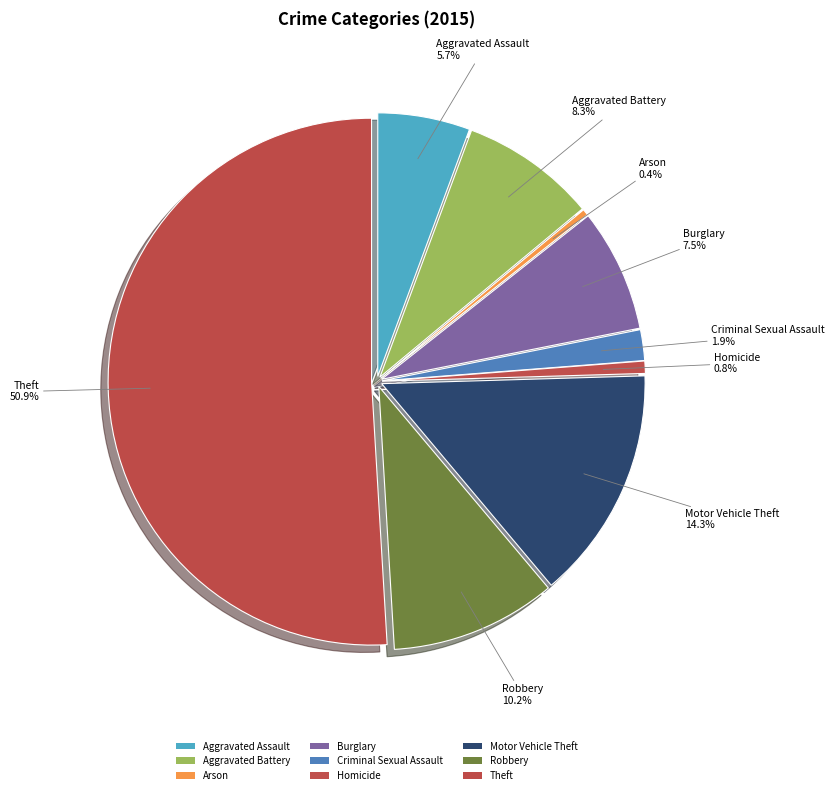

Count the number of slices in the pie.

9